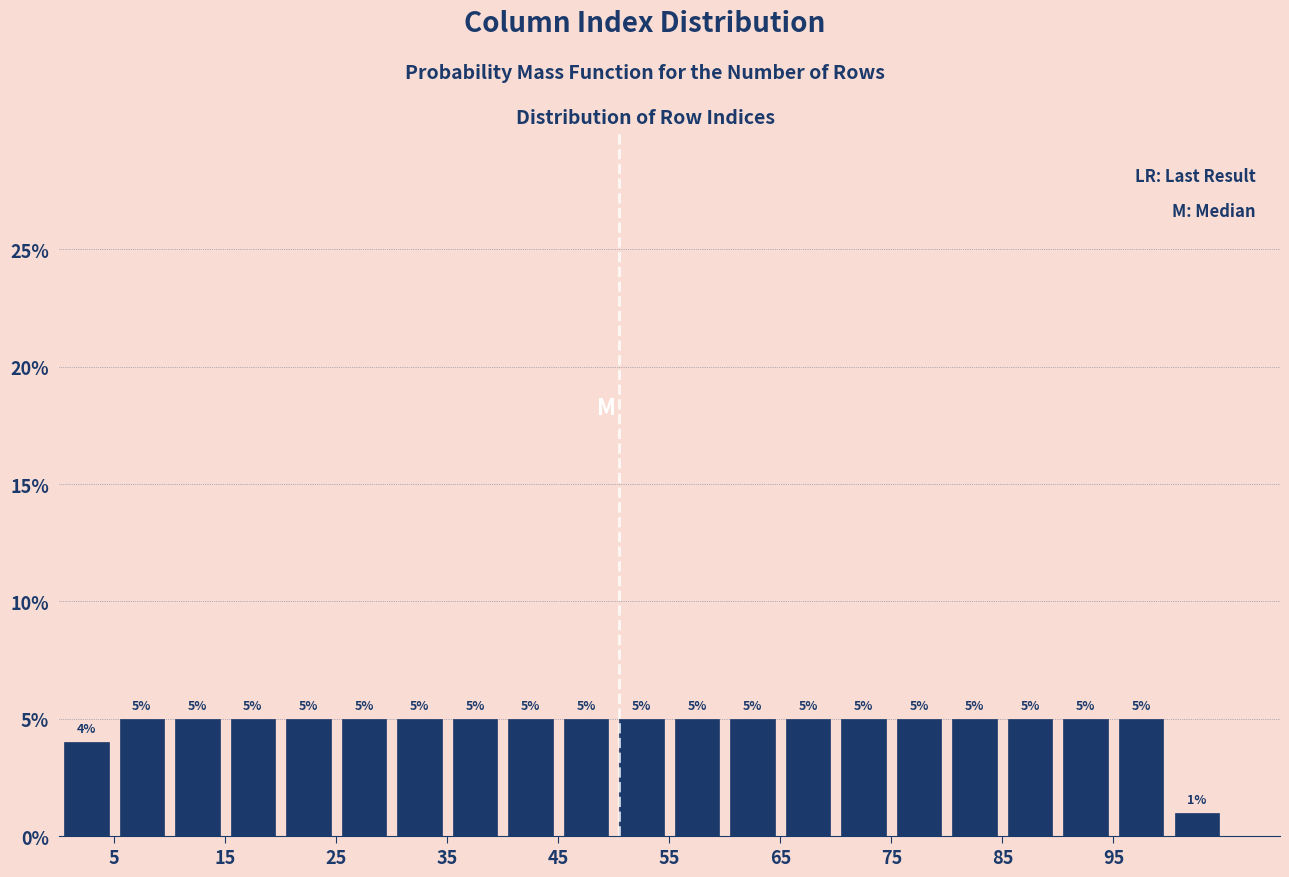

Reading left to right, list every bar in this chart as the range it spans on the x-axis followed by its height.

0 to 5: 4
5 to 10: 5
10 to 15: 5
15 to 20: 5
20 to 25: 5
25 to 30: 5
30 to 35: 5
35 to 40: 5
40 to 45: 5
45 to 50: 5
50 to 55: 5
55 to 60: 5
60 to 65: 5
65 to 70: 5
70 to 75: 5
75 to 80: 5
80 to 85: 5
85 to 90: 5
90 to 95: 5
95 to 100: 5
100 to 105: 1